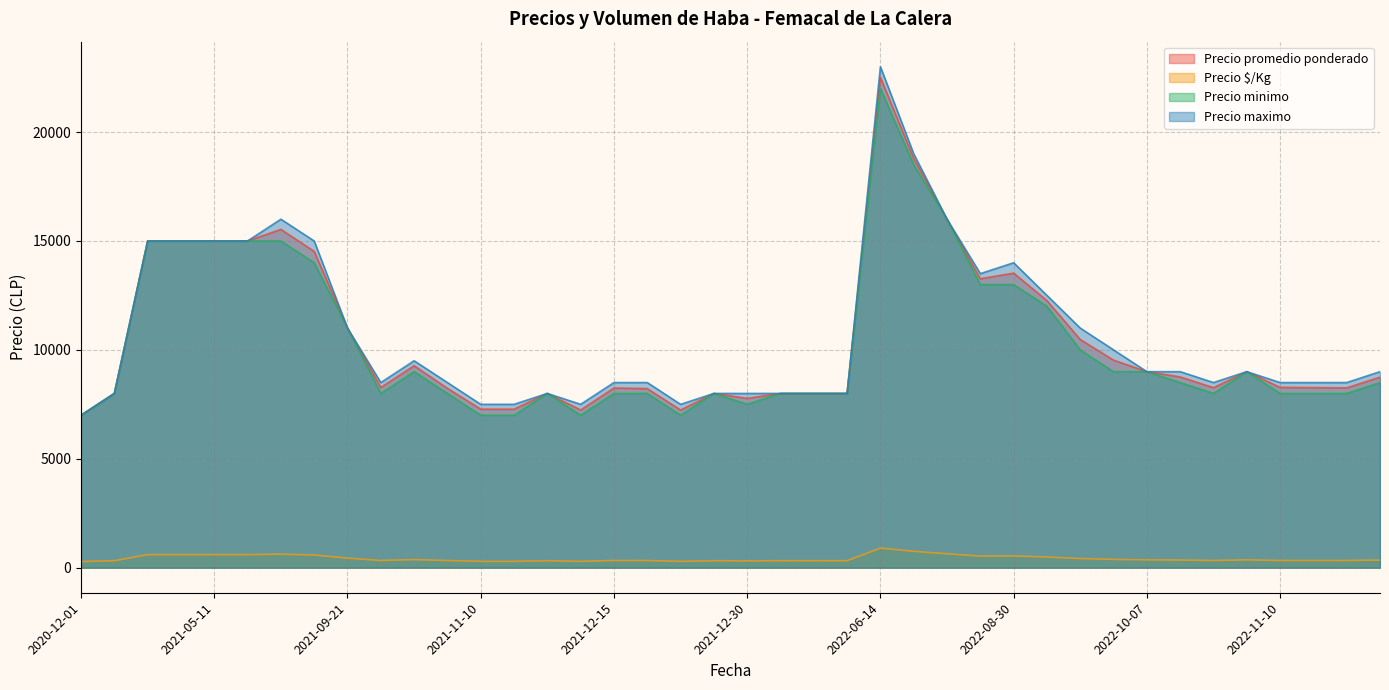

Which series has the largest range (max minus min)?

Precio maximo